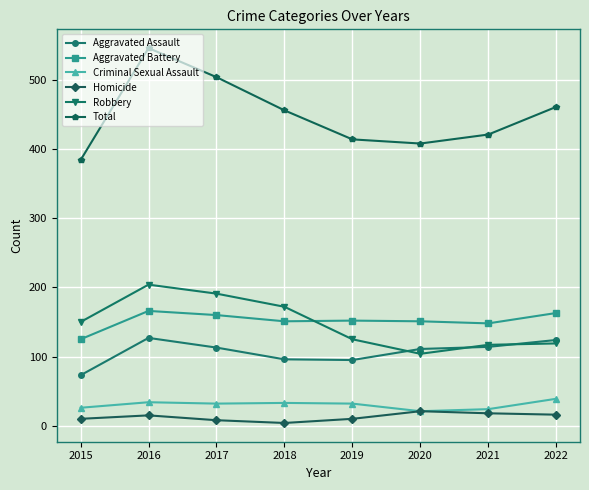

Does the chart have visible grid lines?

Yes